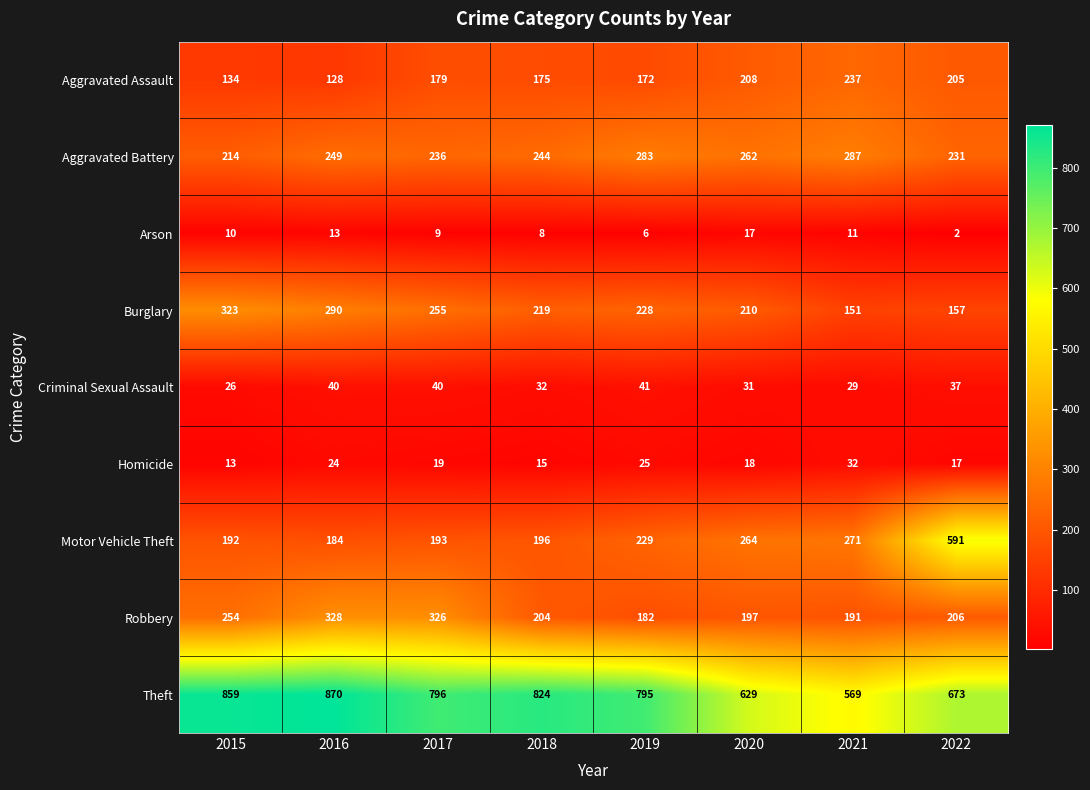

How many distinct data groups are displayed?

9